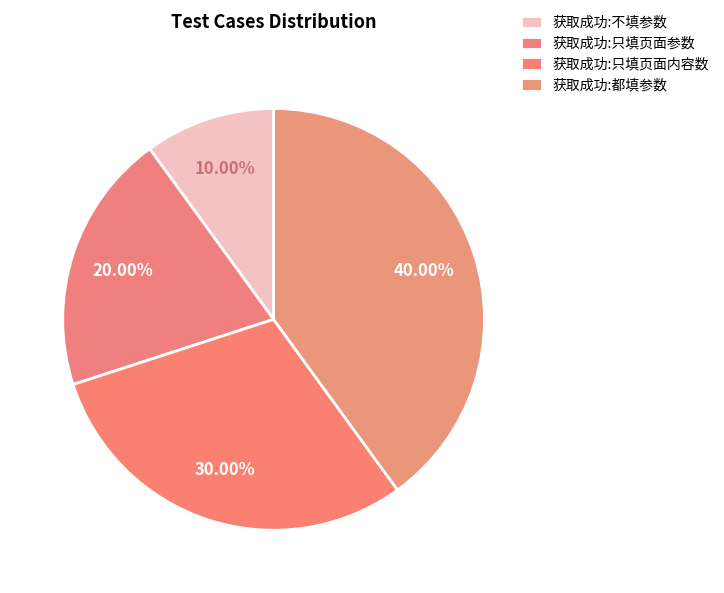

What is the total percentage of 获取成功:都填参数 and 获取成功:只填页面内容数?

70.0%